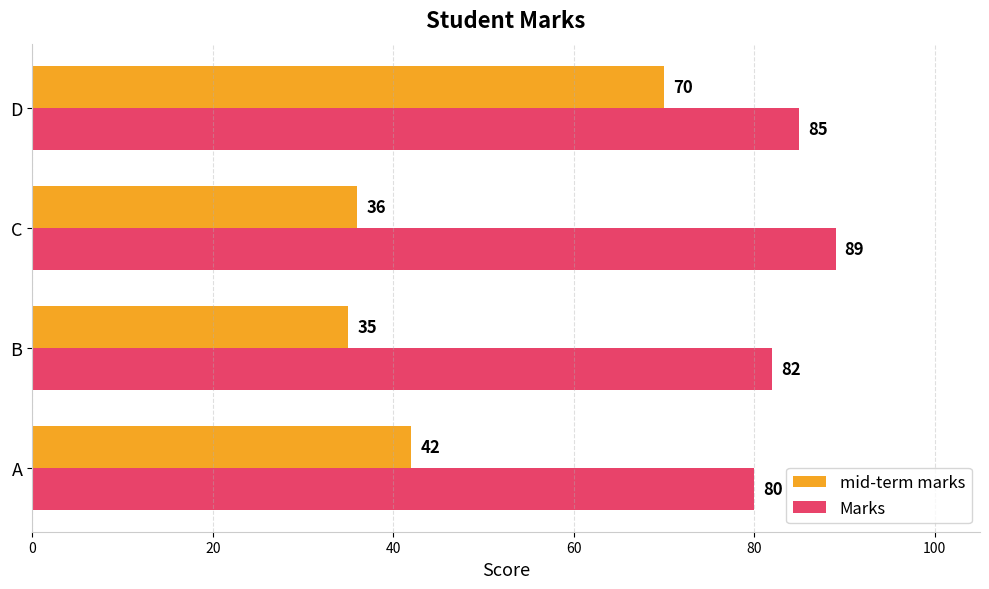

At which category is the sum across all series the highest?

D